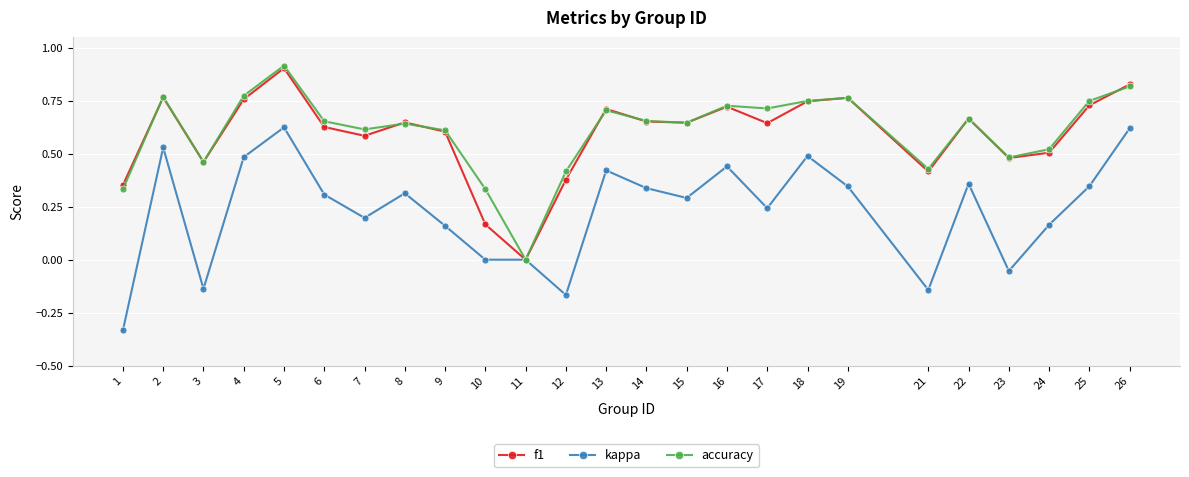

Is the value of accuracy at 22 greater than the value of f1 at 23?

Yes